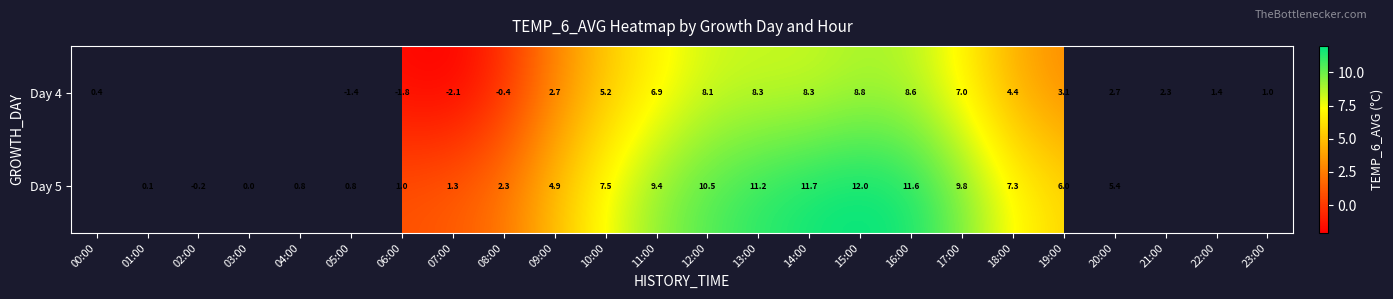

Is the value of Day 5 at 01:00 greater than the value of Day 4 at 09:00?

No